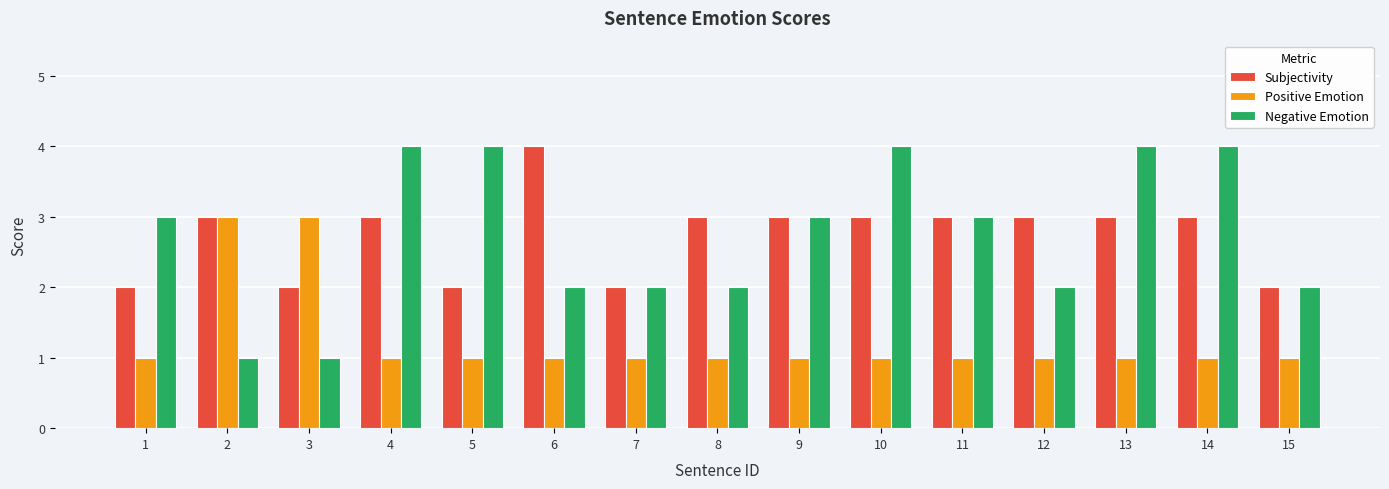

What is the value of the Subjectivity bar at the 6th from the left?

4